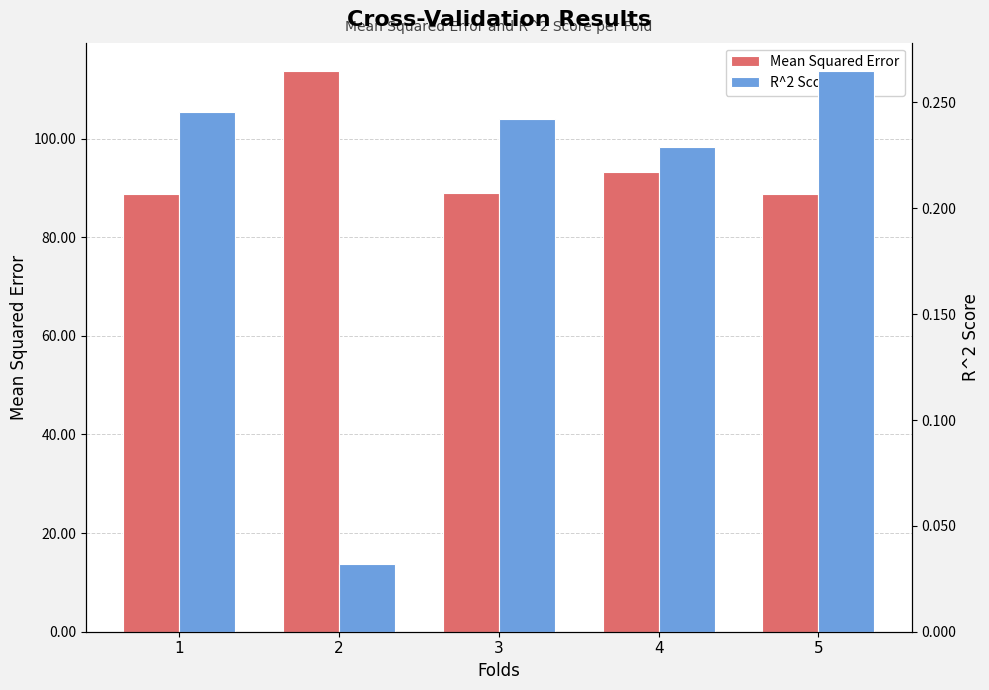

Reading right to left, list all the values displayed in this chart.

Mean Squared Error: 5=88.8	4=93.2	3=89.0	2=113.8	1=88.7
R^2 Score: 5=0.3	4=0.2	3=0.2	2=0.0	1=0.2